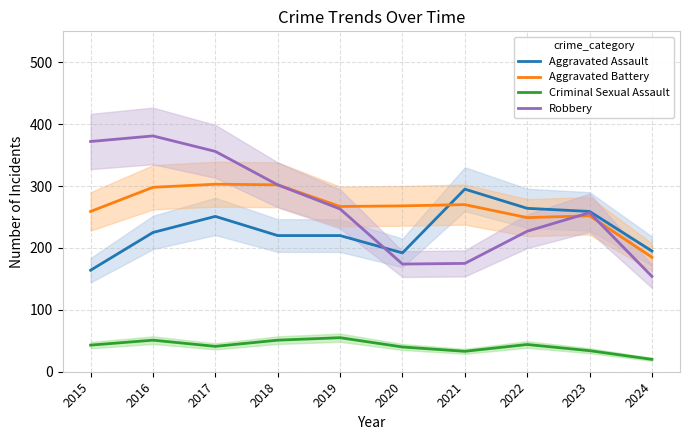

List the series in order of their peak value, highest first.

Robbery, Aggravated Battery, Aggravated Assault, Criminal Sexual Assault